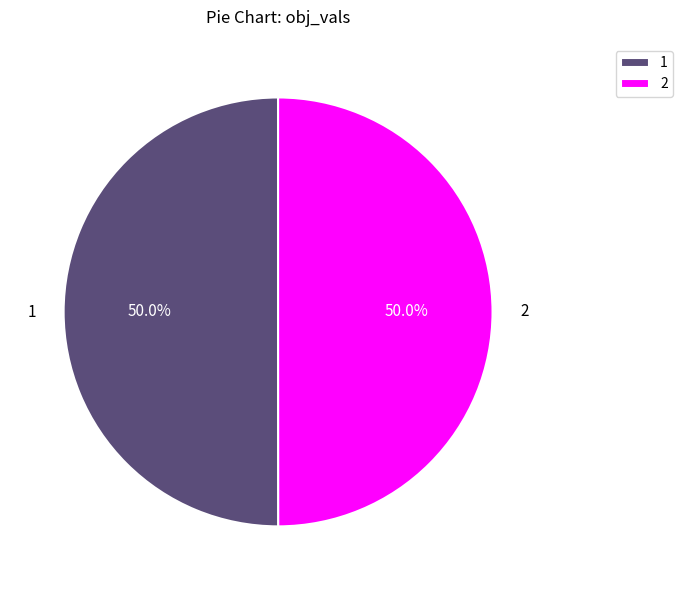

What portion of the pie excludes 2?

50.0%